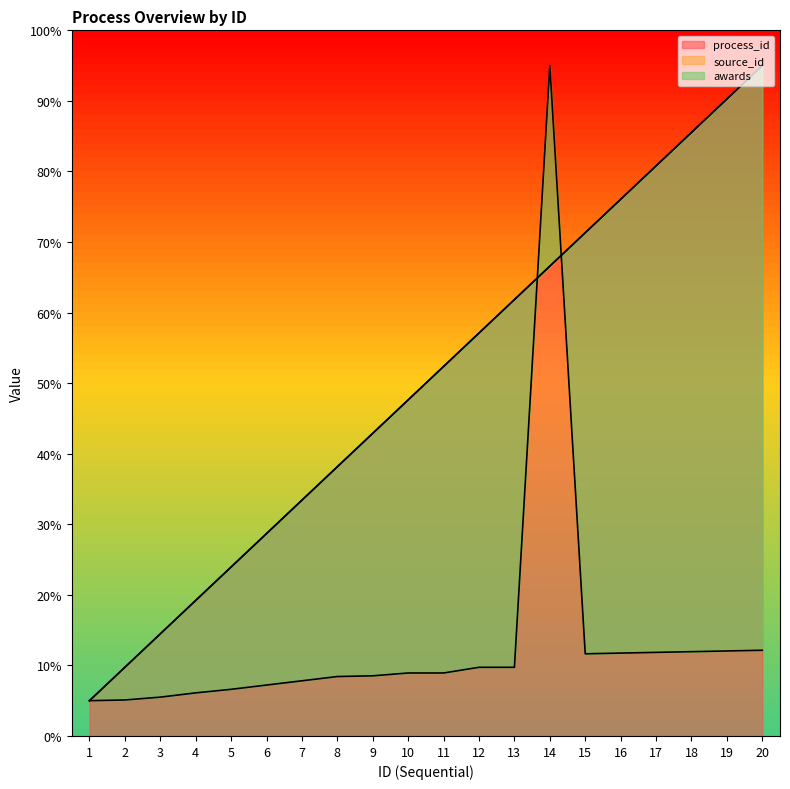

Reading left to right, transcribe all the data shown in this chart.

process_id: 1=5.0	2=9.7	3=14.5	4=19.2	5=23.9	6=28.7	7=33.4	8=38.2	9=42.9	10=47.6	11=52.4	12=57.1	13=61.8	14=66.6	15=71.3	16=76.1	17=80.8	18=85.5	19=90.3	20=95.0
source_id: 1=5.0	2=9.7	3=14.5	4=19.2	5=23.9	6=28.7	7=33.4	8=38.2	9=42.9	10=47.6	11=52.4	12=57.1	13=61.8	14=66.6	15=71.3	16=76.1	17=80.8	18=85.5	19=90.3	20=95.0
awards: 1=5.0	2=5.1	3=5.5	4=6.1	5=6.6	6=7.2	7=7.8	8=8.4	9=8.5	10=8.9	11=8.9	12=9.7	13=9.7	14=95.0	15=11.6	16=11.7	17=11.8	18=11.9	19=12.0	20=12.1